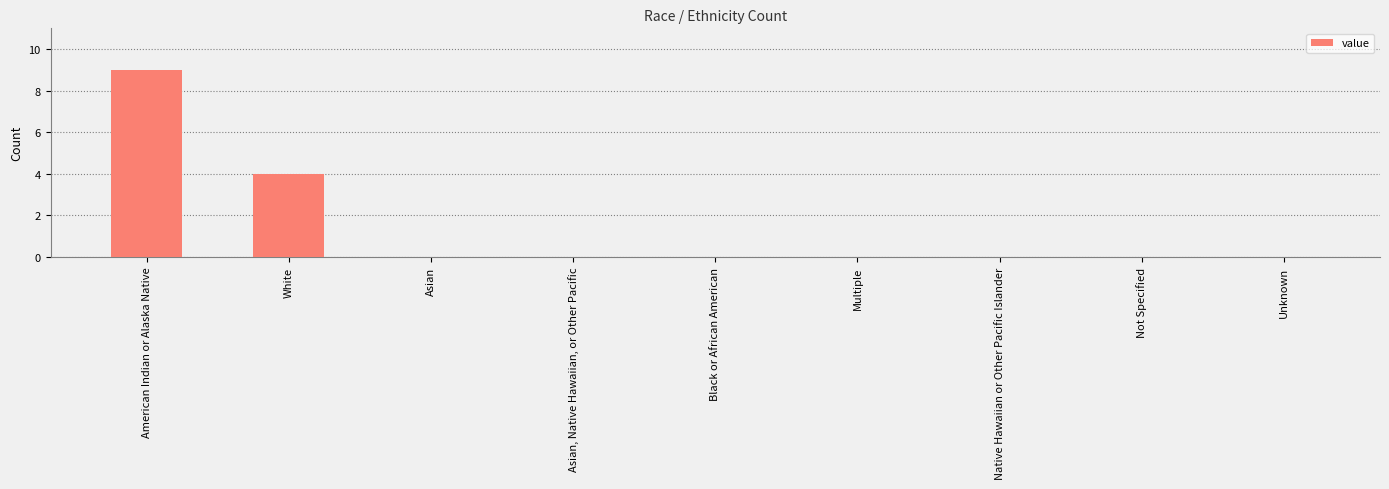

What is the sum of all values?

13